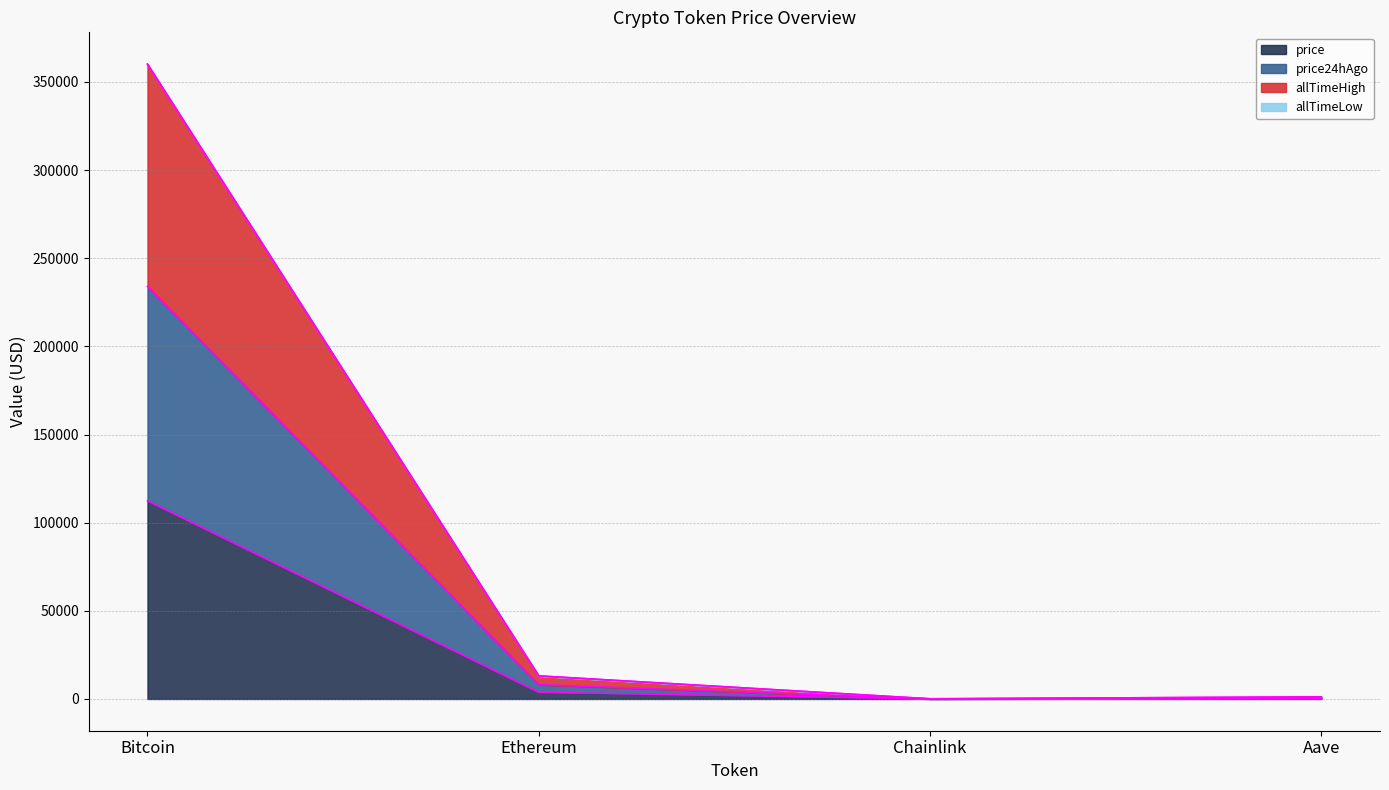

Between Bitcoin and Ethereum, which is larger?

Bitcoin